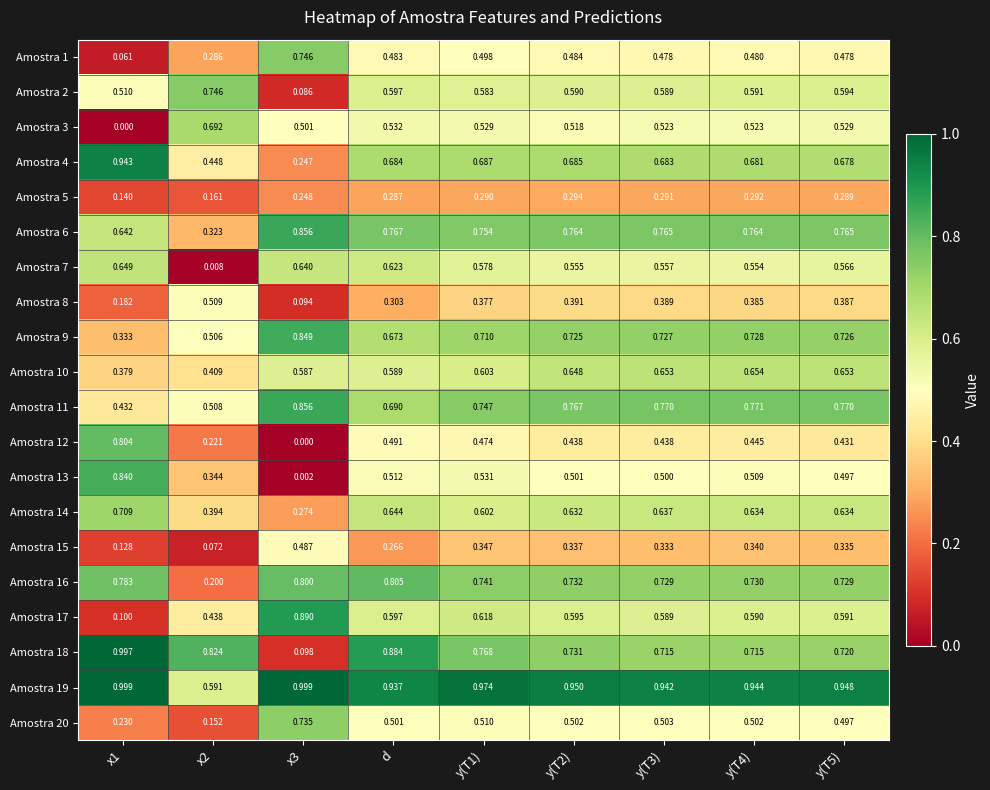

Is the value of Amostra 3 at y(T2) greater than the value of Amostra 18 at y(T2)?

No